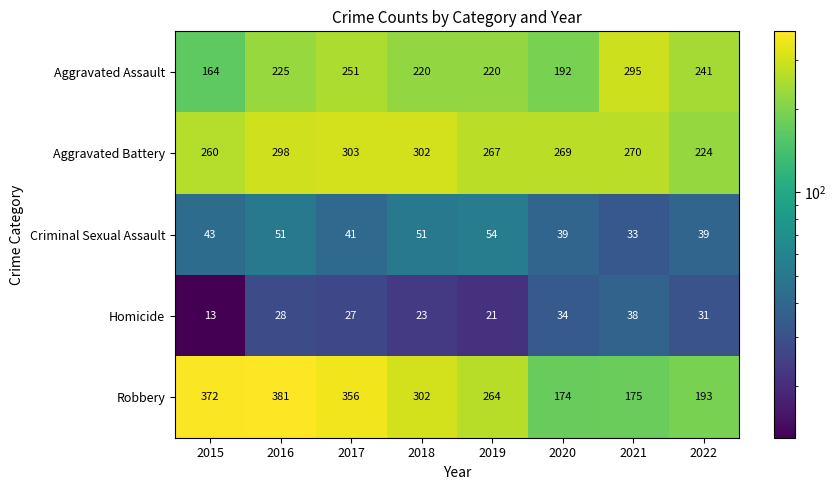

The Homicide series shows 34 at 2020. True or false?

True